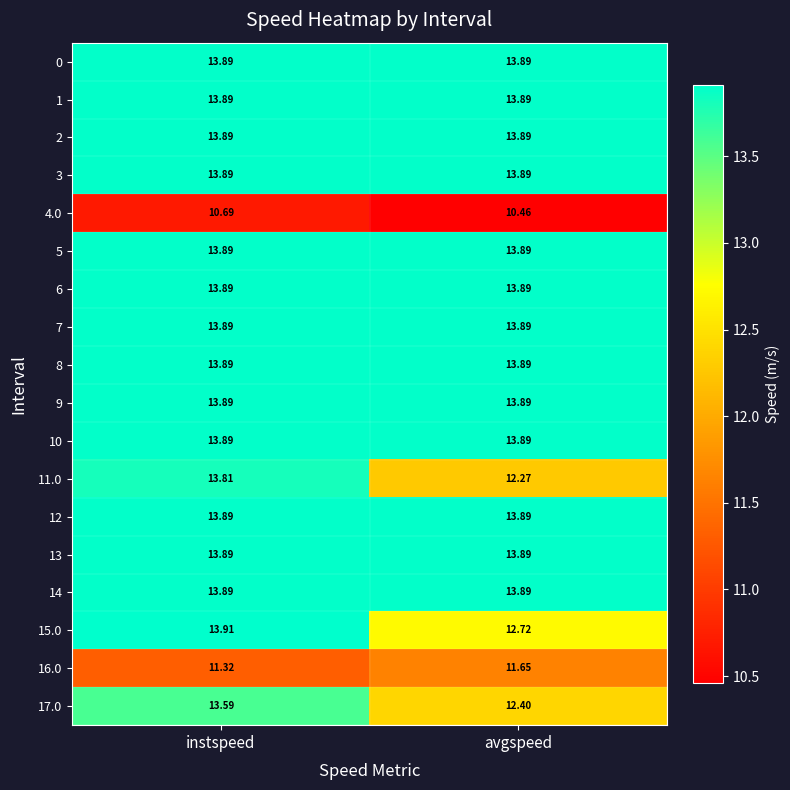

How many categories are shown in the chart?

2